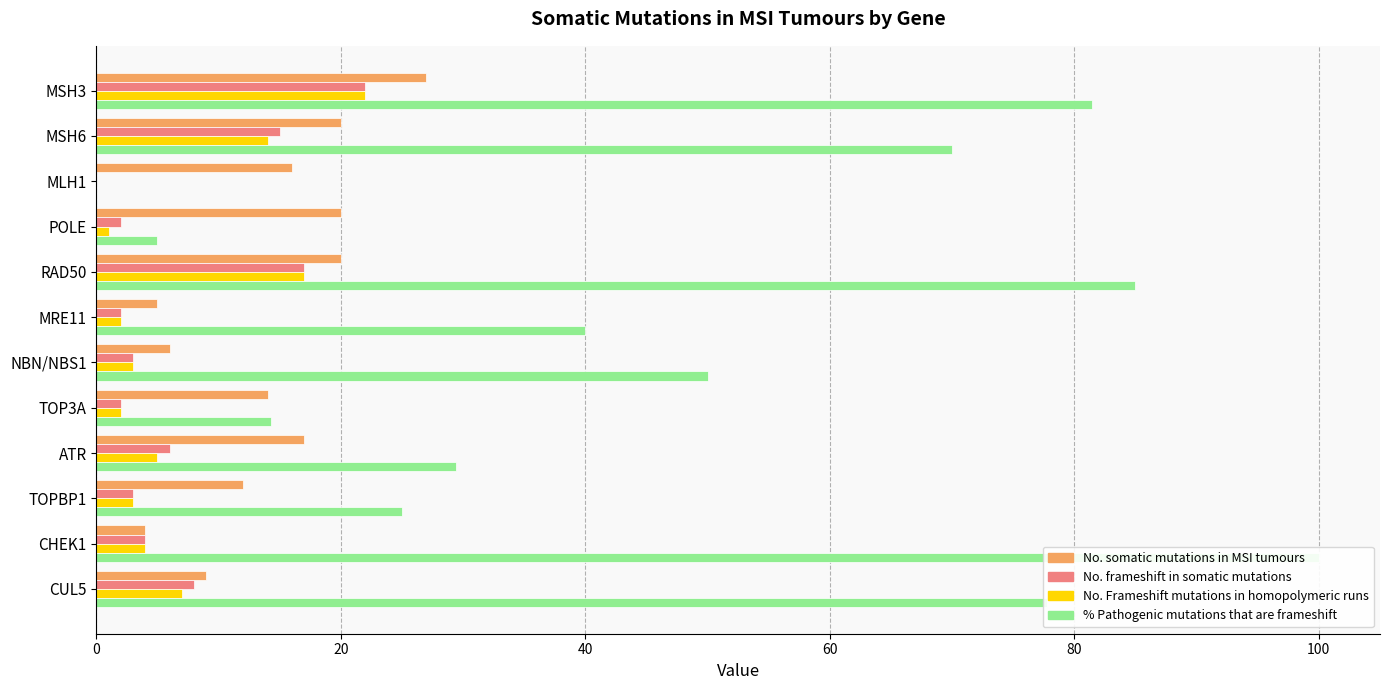

Which series has the widest spread of values?

% Pathogenic mutations that are frameshift